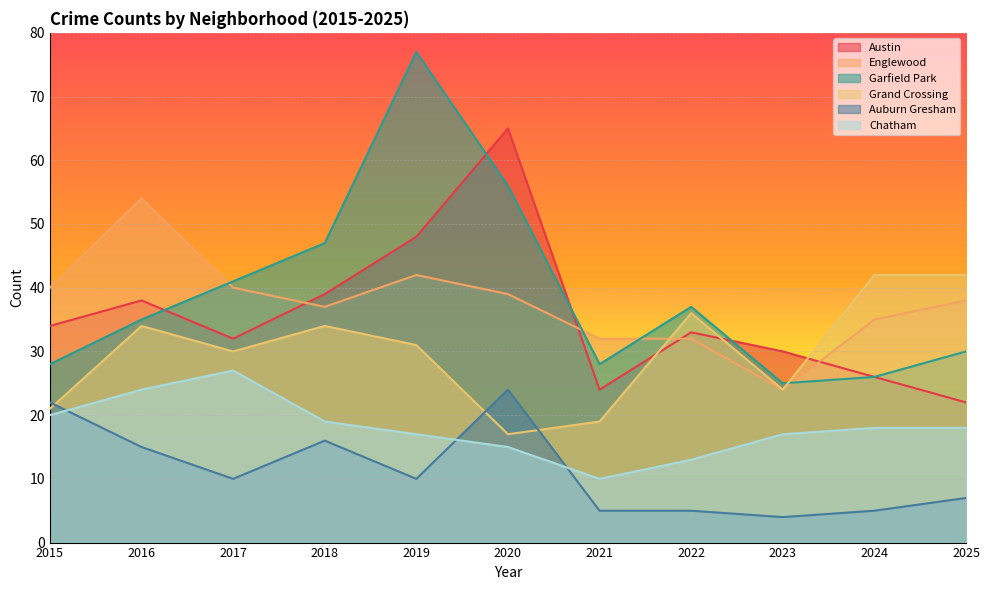

Between 2018 and 2021, which series saw the biggest shift?

Garfield Park